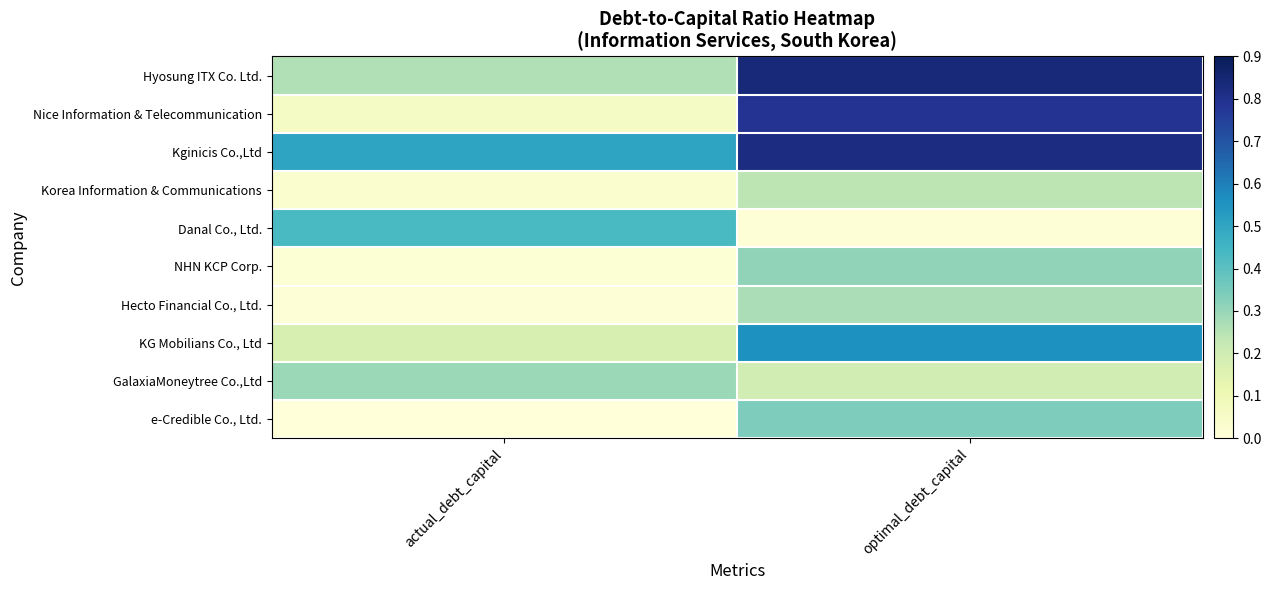

Which series has the largest total across all categories?

Kginicis Co.,Ltd